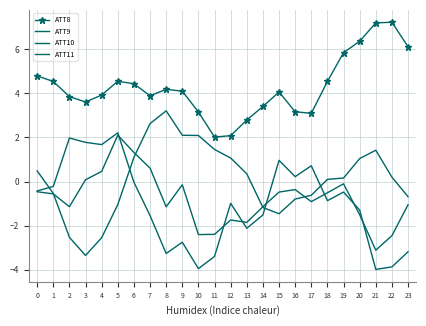

True or false: ATT10 and ATT11 intersect in this chart.

True